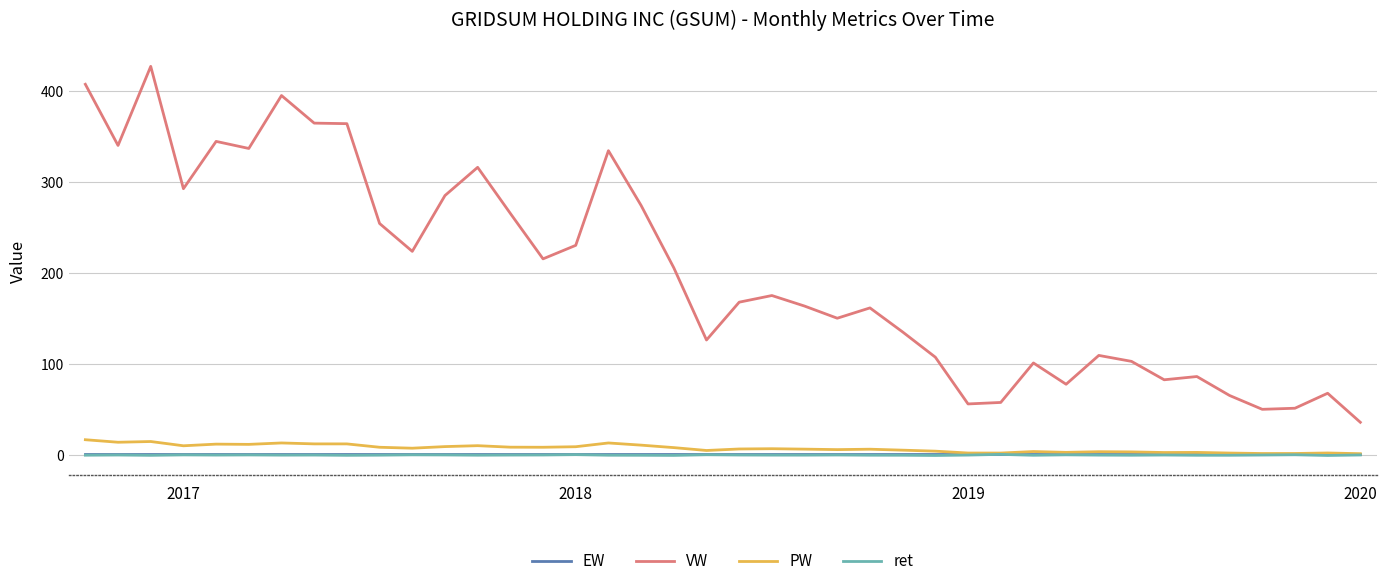

Which series has the widest spread of values?

VW